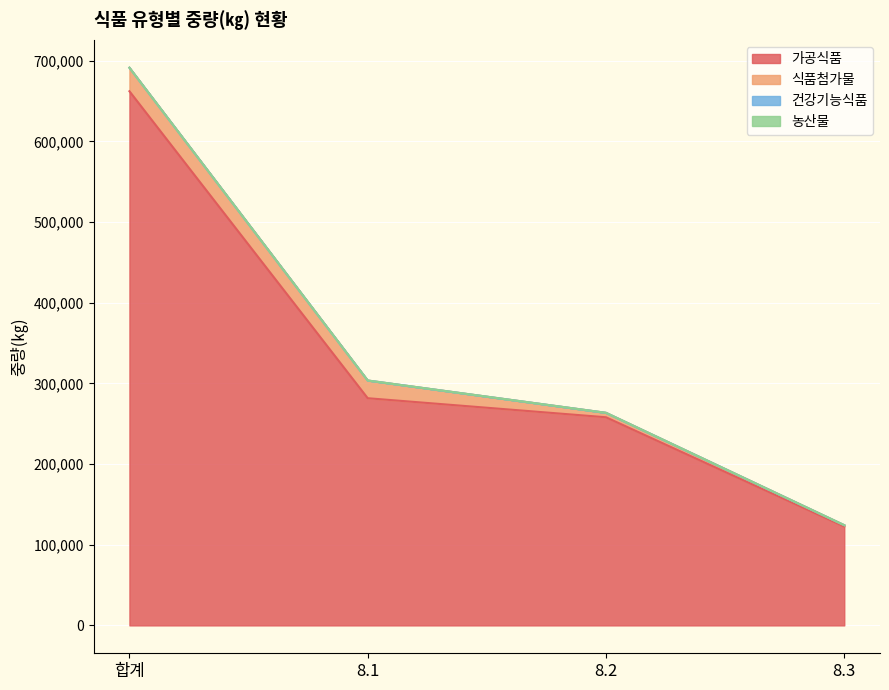

How many values in the 가공식품 series exceed 281651?

1